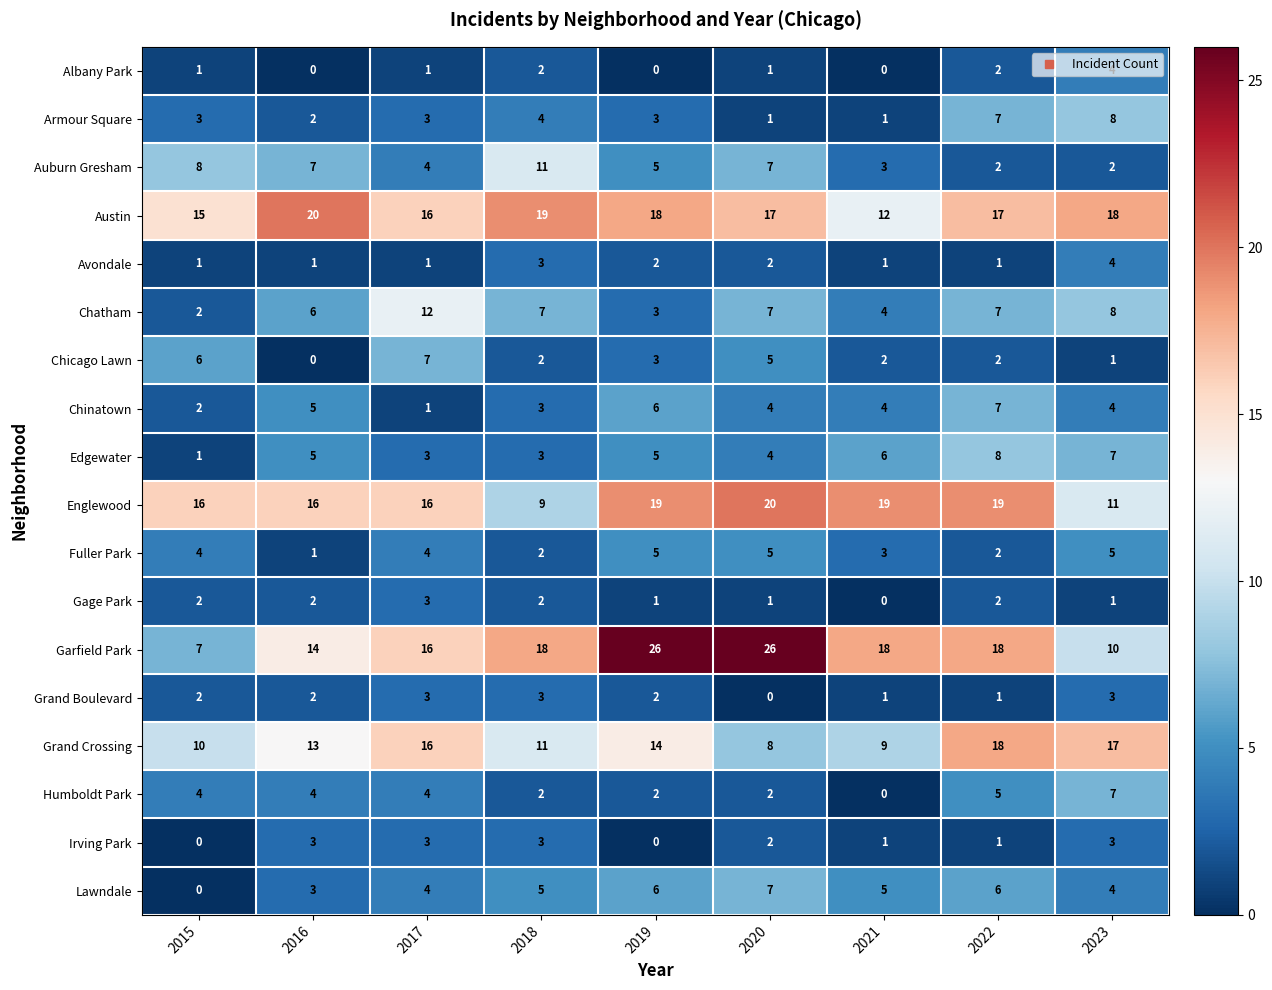

How many Irving Park values are between 1 and 3?

7